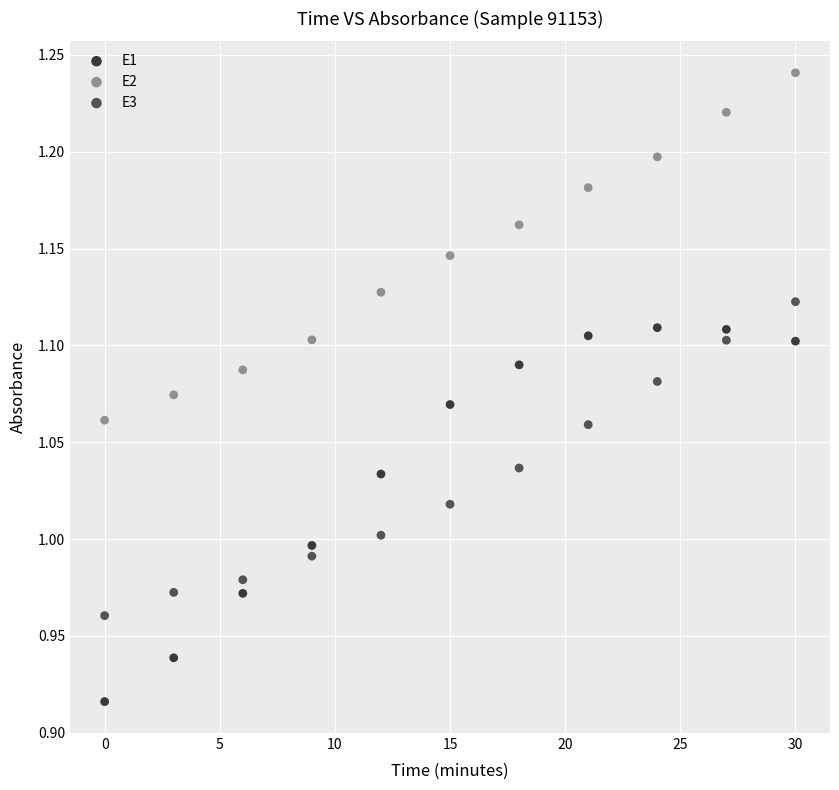

Which series has the largest Y range (max minus min)?

E1